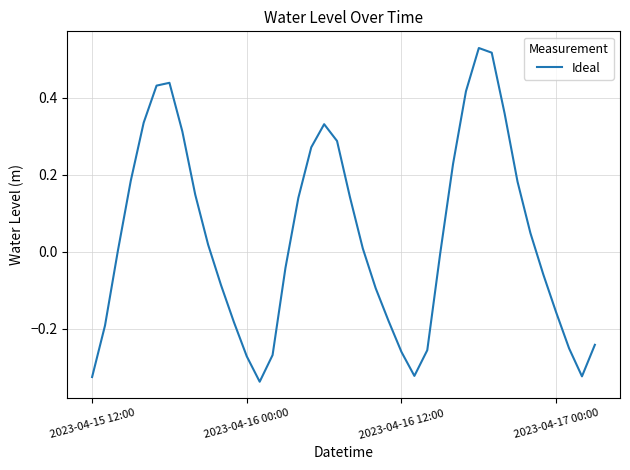

What is the difference between the maximum and minimum values?

0.9